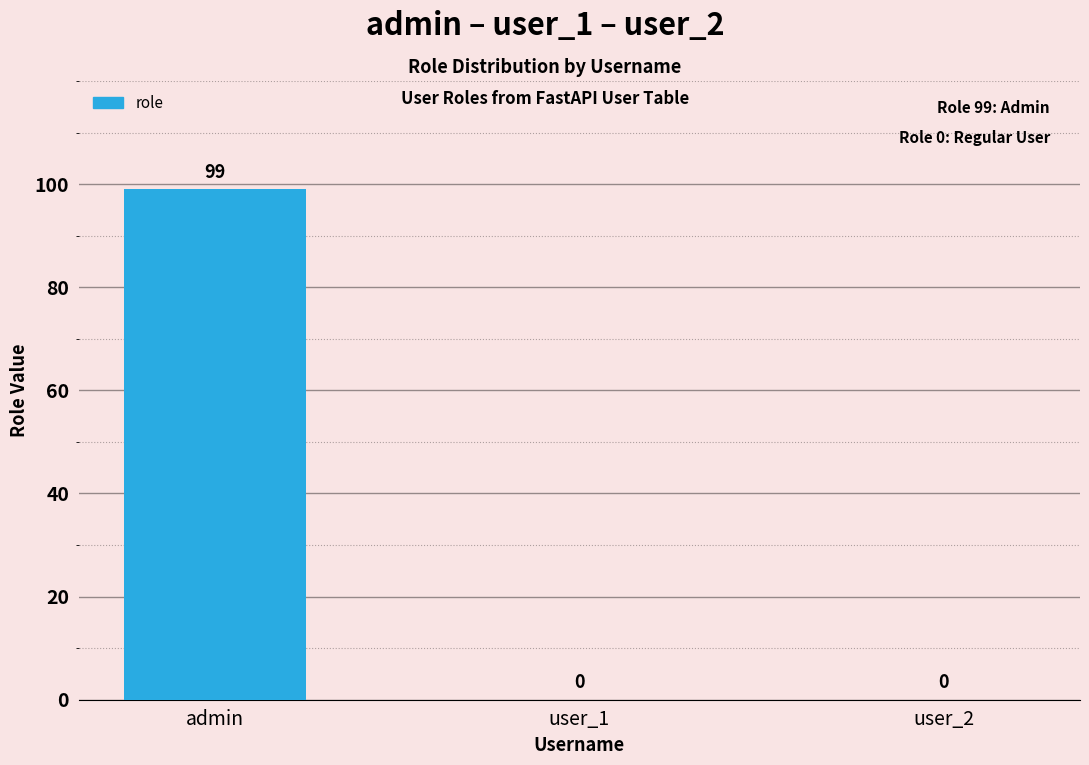

Between admin and user_1, which is larger?

admin